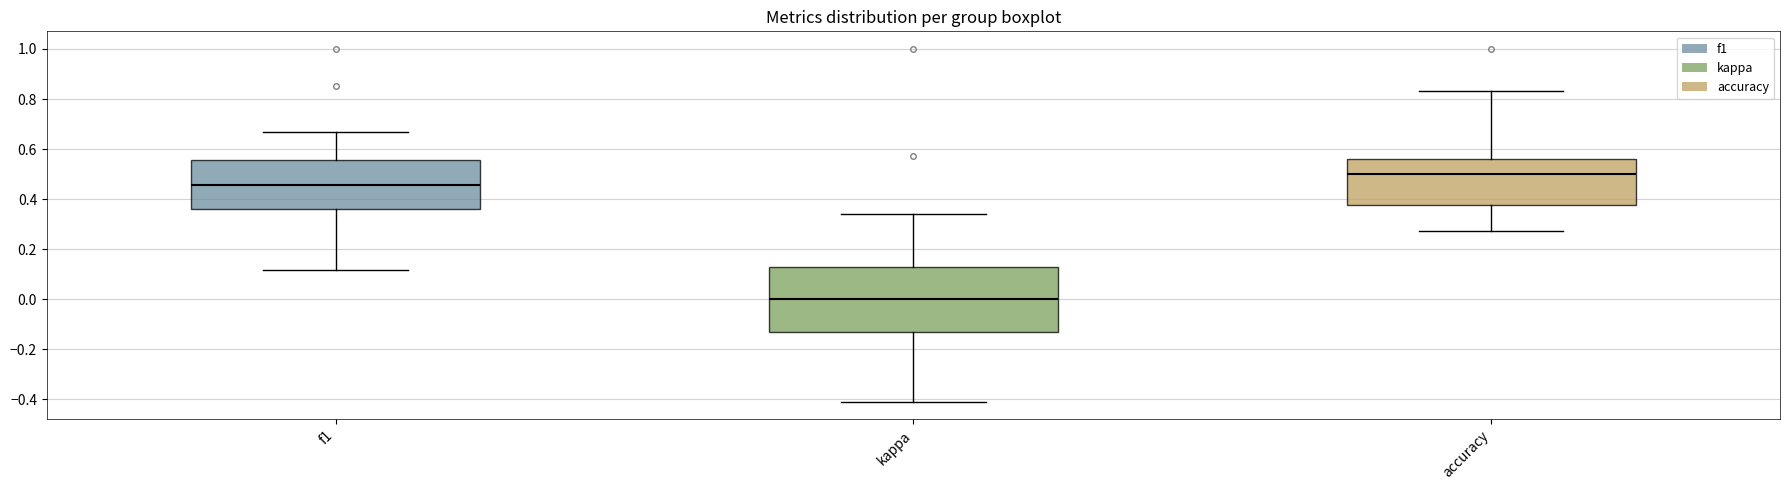

Reading left to right, transcribe this box plot: for each box, give where its median line is, the range the box spans, and where its two whiskers end, as read against the y-axis. The values are not printed on the chart, so give them approximately, as read against the axis.

f1: median 0.46, box 0.36 to 0.56, whiskers 0.12 to 0.66
kappa: median 0.00, box -0.14 to 0.12, whiskers -0.40 to 0.34
accuracy: median 0.50, box 0.38 to 0.56, whiskers 0.28 to 0.84